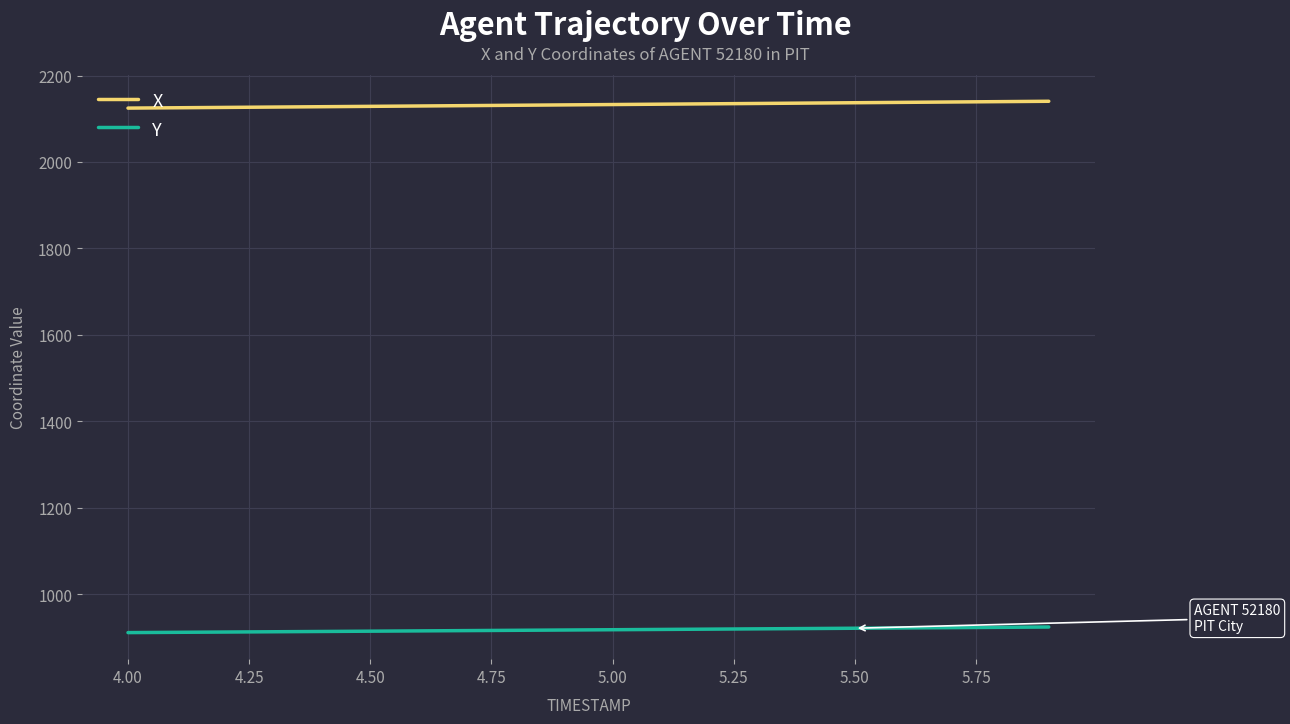

Which series has the largest total across all categories?

X